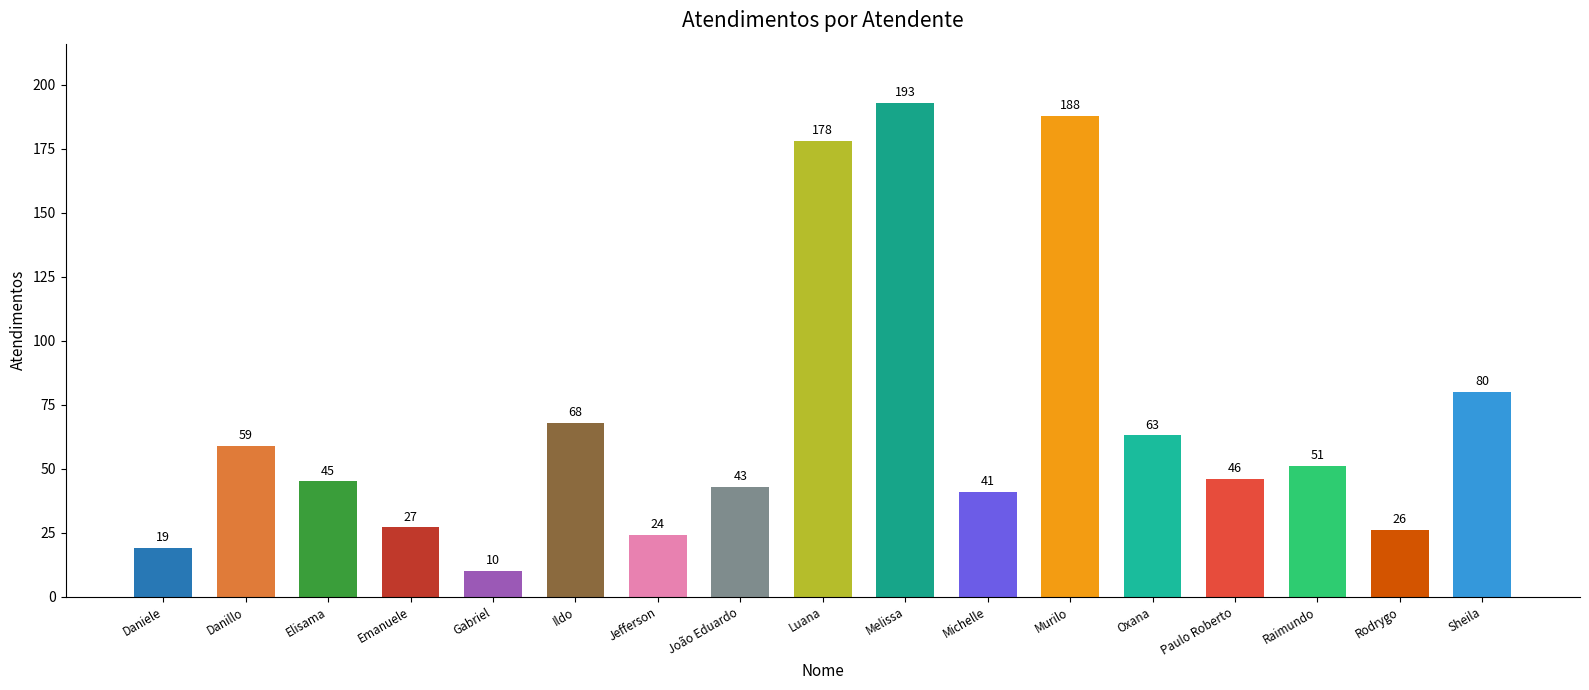

Rank the categories by value from highest to lowest.

Melissa, Murilo, Luana, Sheila, Ildo, Oxana, Danillo, Raimundo, Paulo Roberto, Elisama, João Eduardo, Michelle, Emanuele, Rodrygo, Jefferson, Daniele, Gabriel